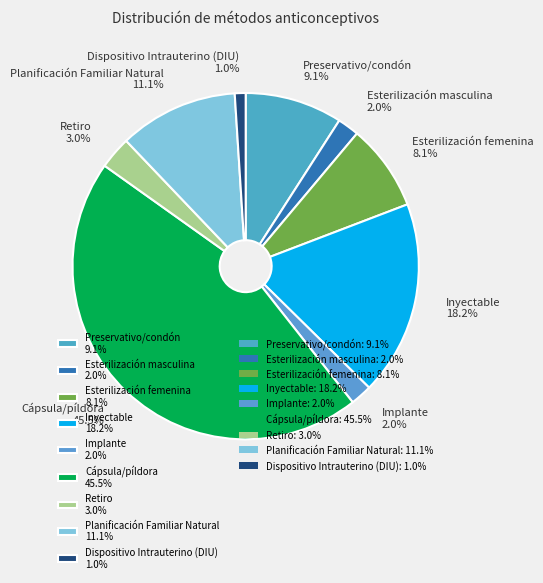

Count the number of slices in the pie.

9